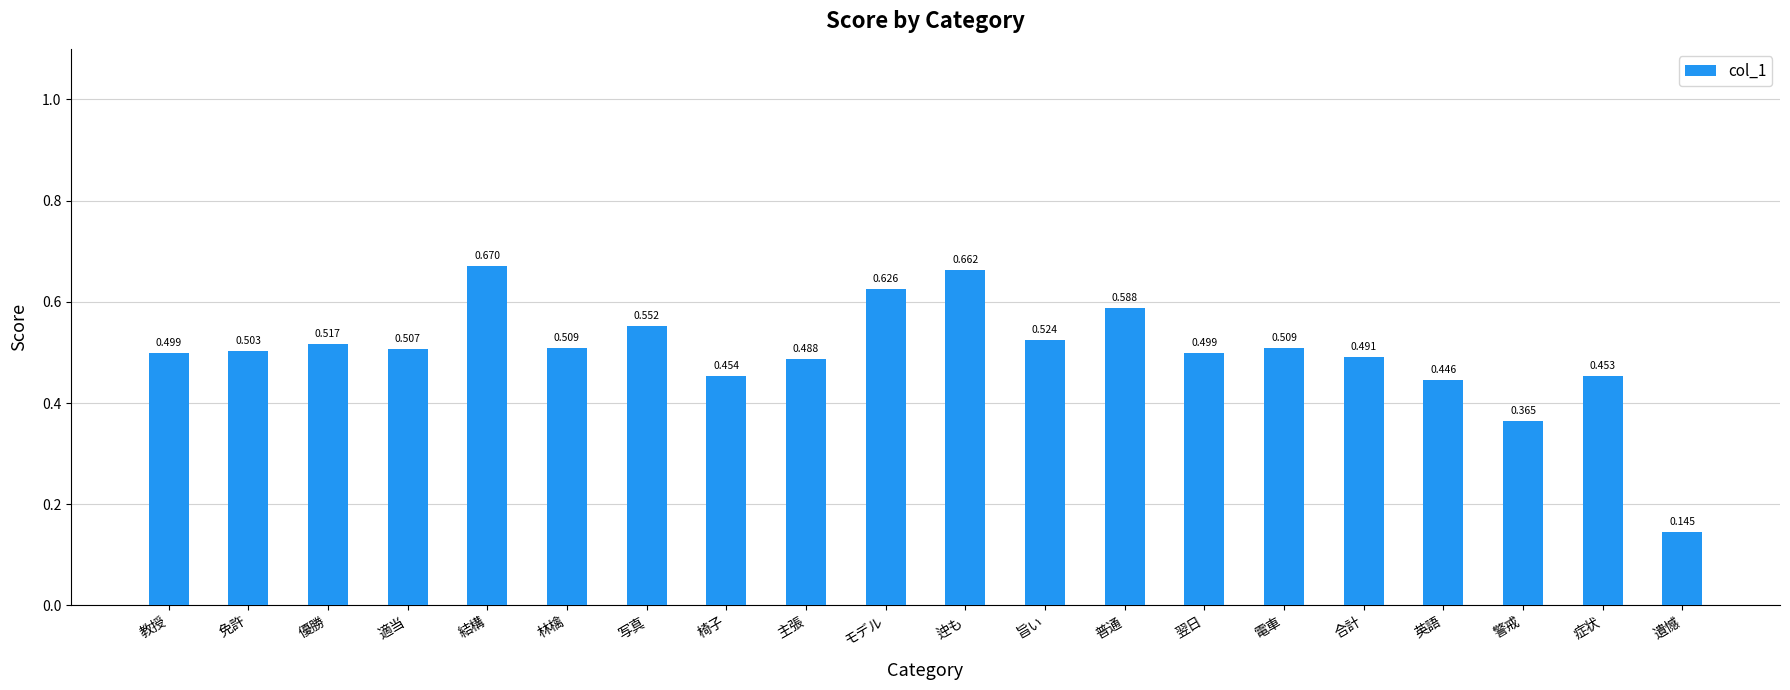

What is the label of the 10th bar from the right?

迚も